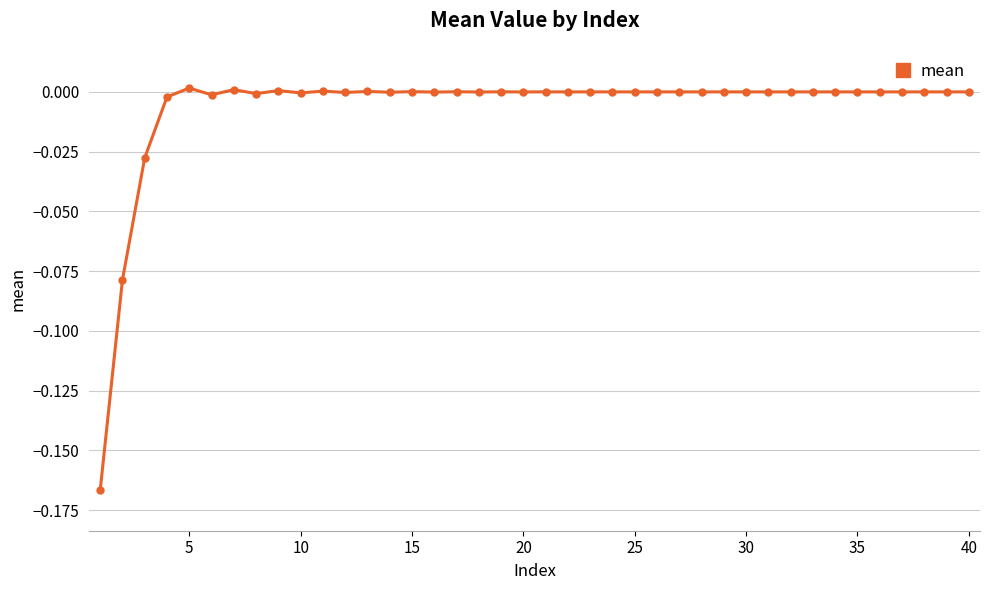

True or false: the data has more than 2 interior local peaks.

True